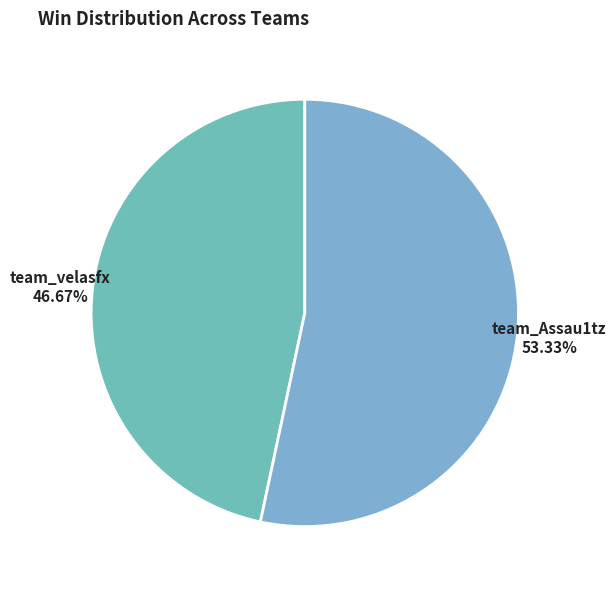

Is it true that team_velasfx is 35% of the pie?

False